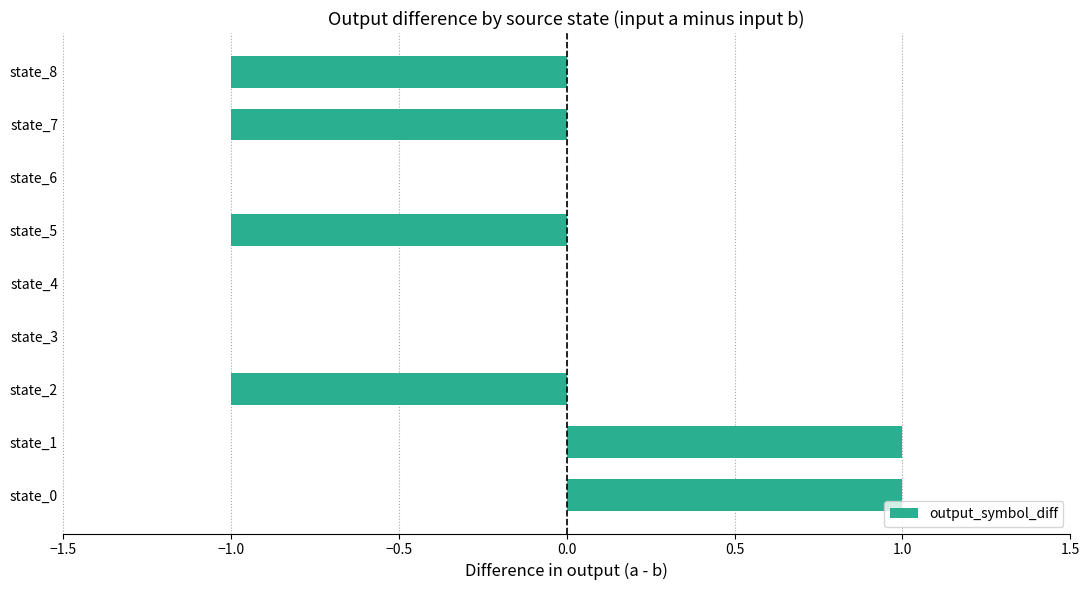

True or false: the data shows 1 at state_1.

True